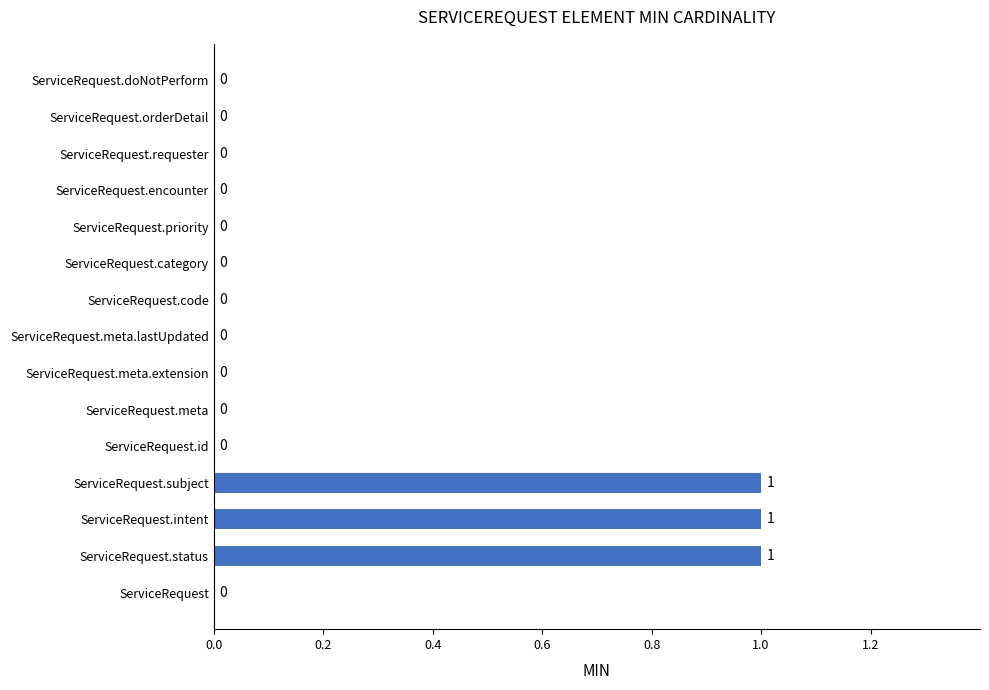

Is it true that the value at ServiceRequest is 0?

True